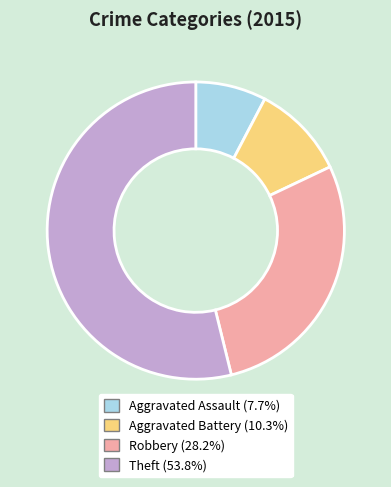

What is the ratio of the value at Aggravated Battery to the value at Robbery?

0.4